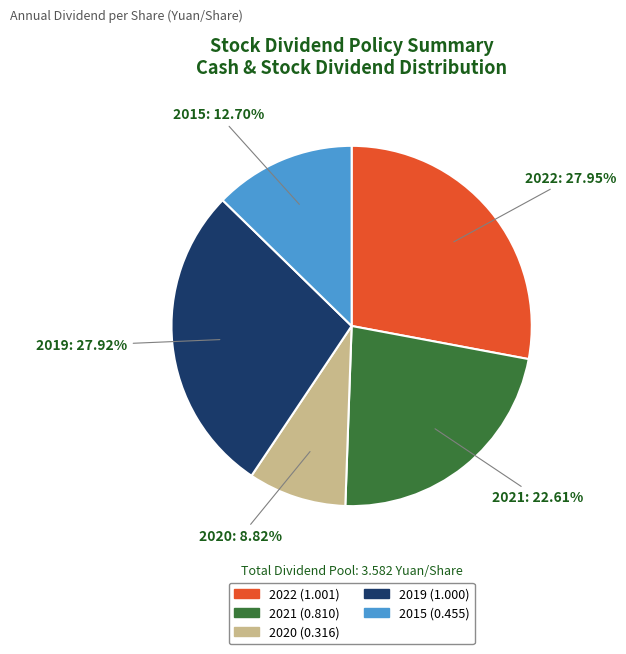

To the nearest percent, what is the difference between the 2021 and 2022 slice percentages?

5%